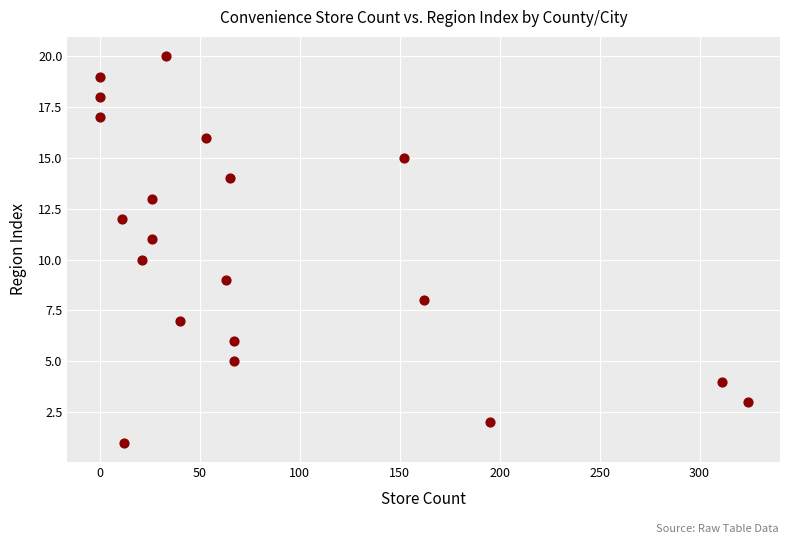

What is the range of Y values (max minus min)?

19